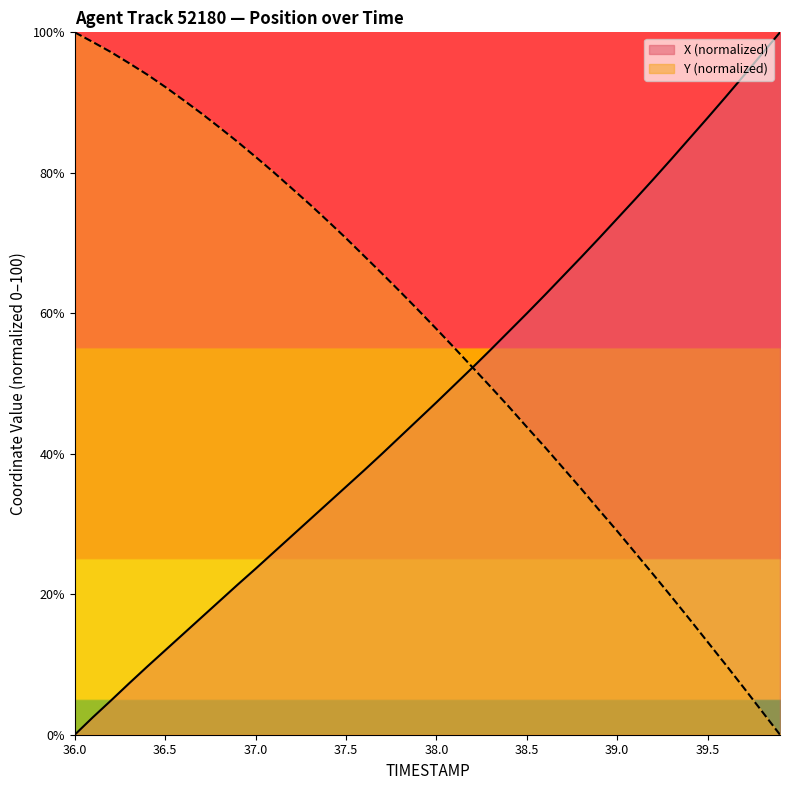

How many data points in Y are less than 60?

20